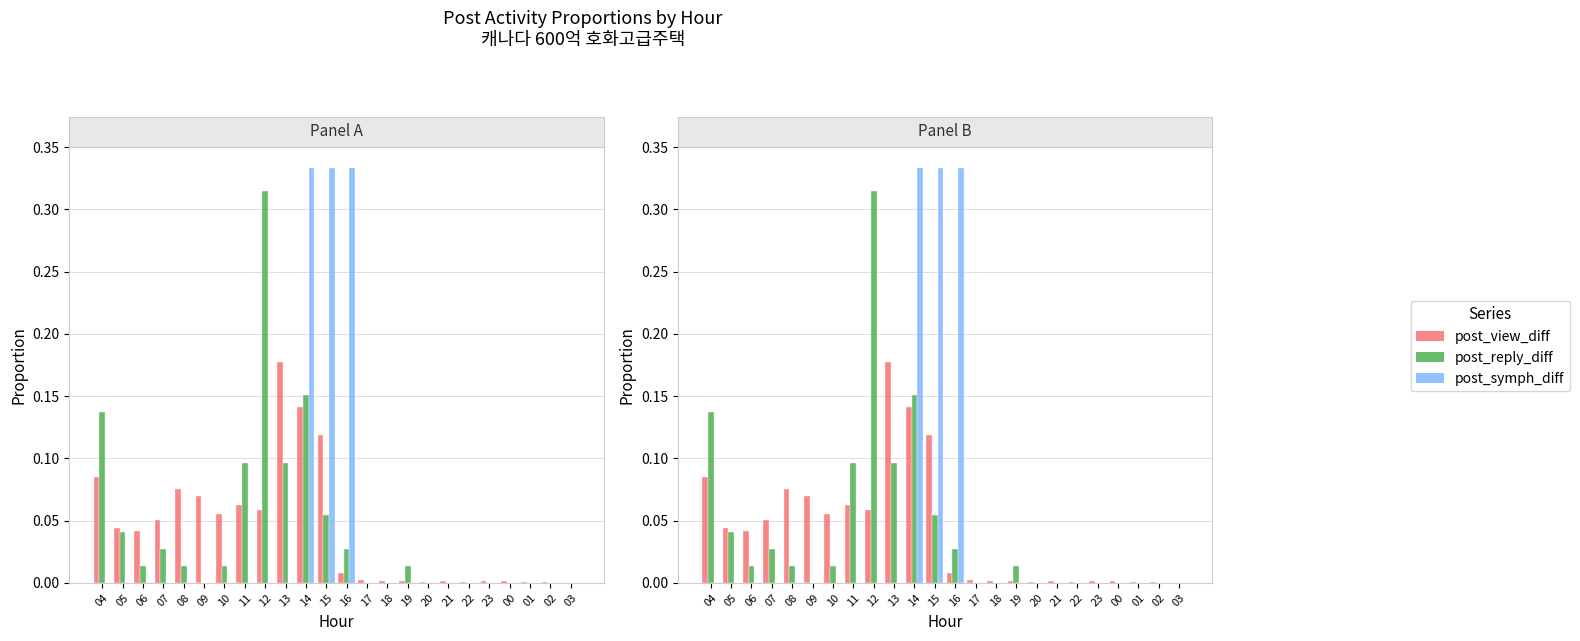

Where is post_view_diff nearest to the value 0?

03